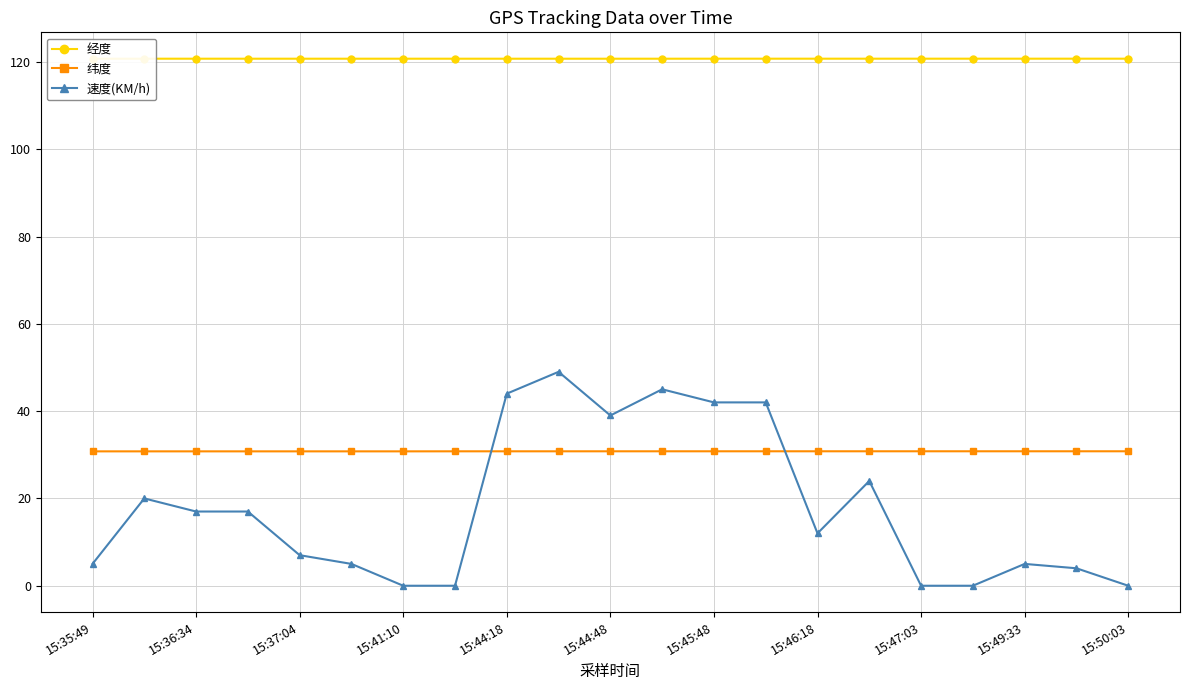

What is the difference between the maximum and second lowest values in the 速度(KM/h) series?

49.0